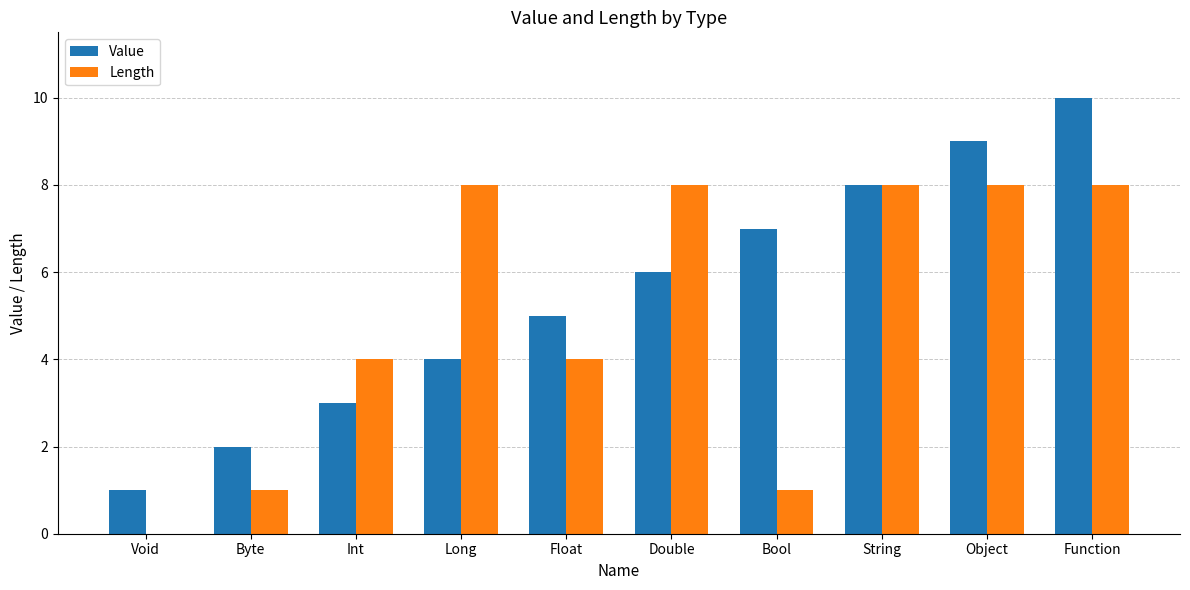

The value of Value at Byte is 2. True or false?

True